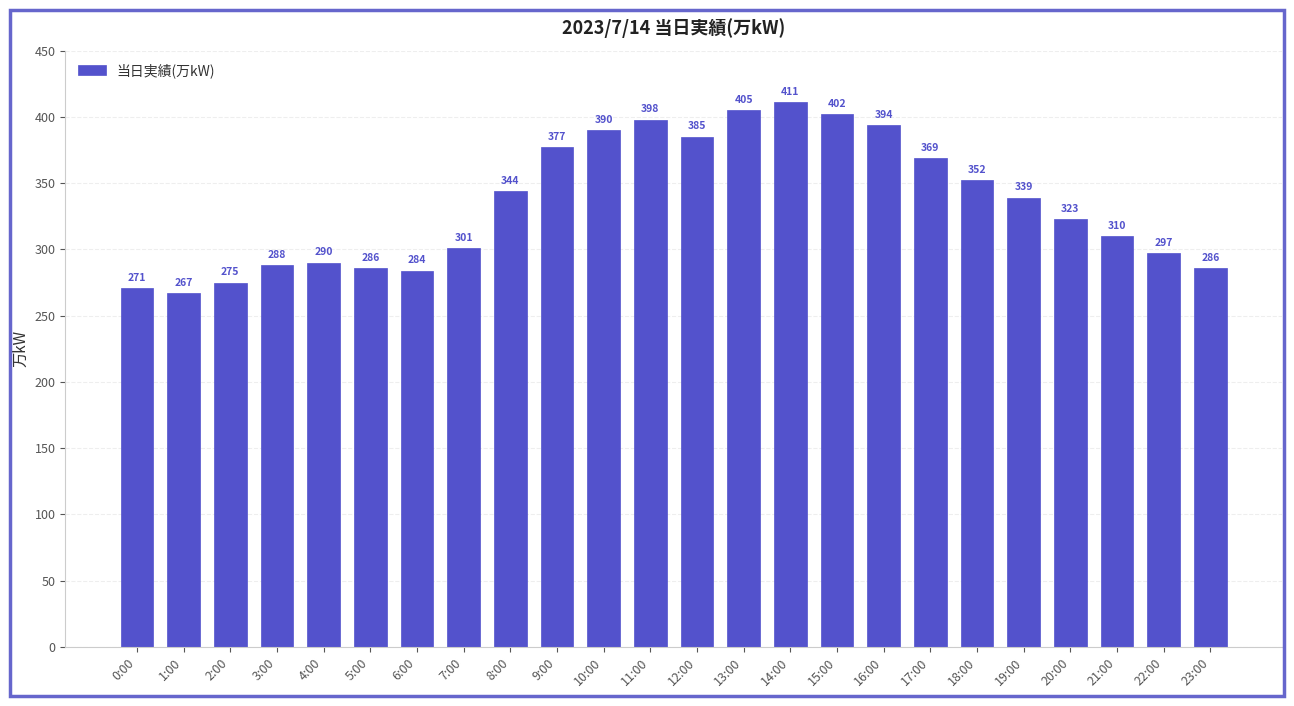

How many bars are there in total?

24